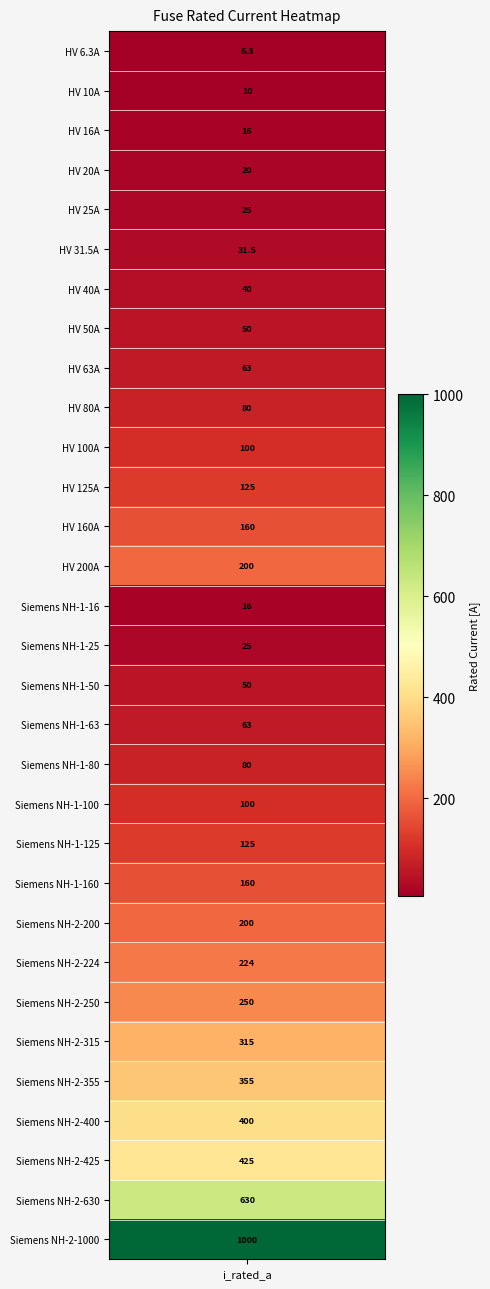

What is the change in value from 9 to 23?

+144.0